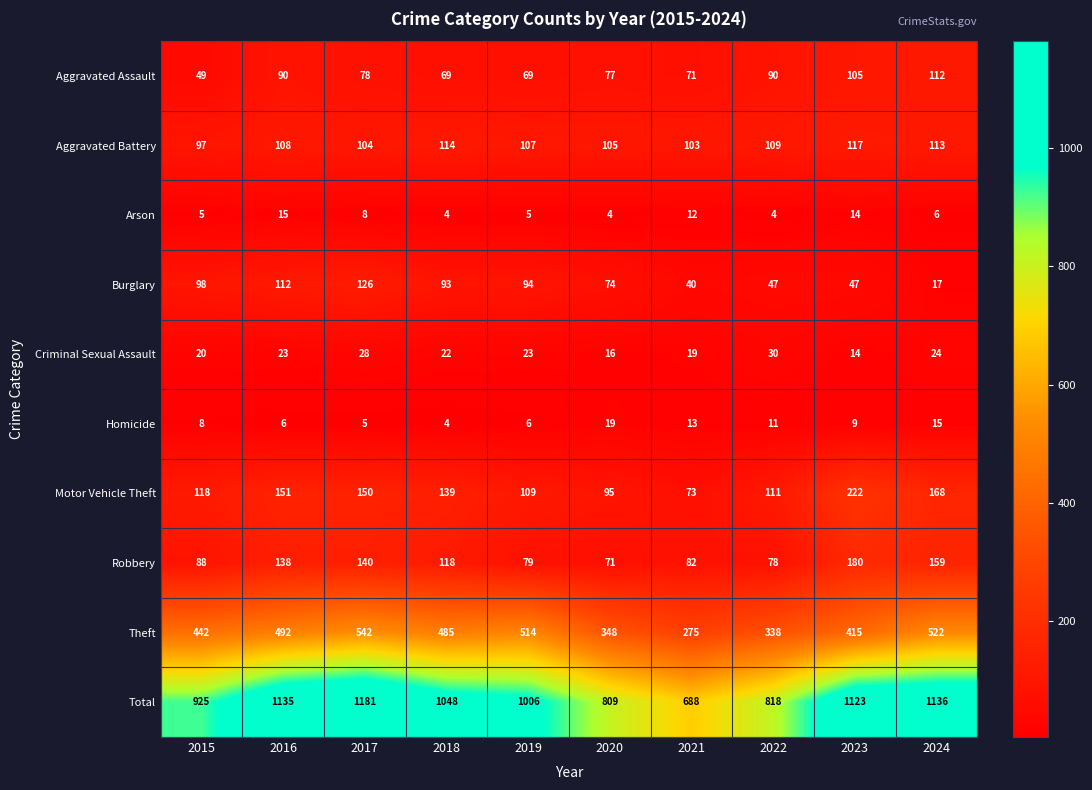

Is it true that Motor Vehicle Theft equals 274 at 2024?

False